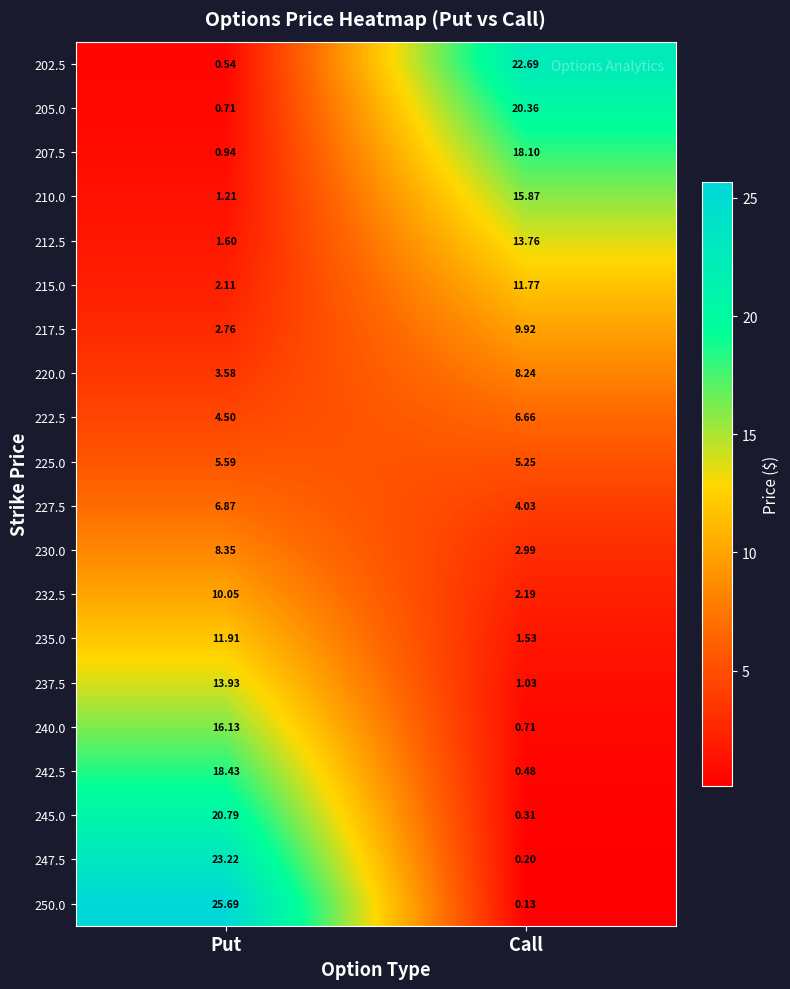

At which category does the chart reach its peak across all series?

Put